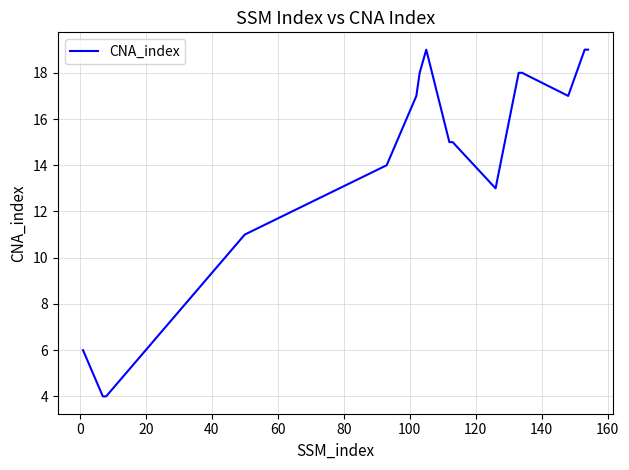

What is the maximum value shown in the chart?

19